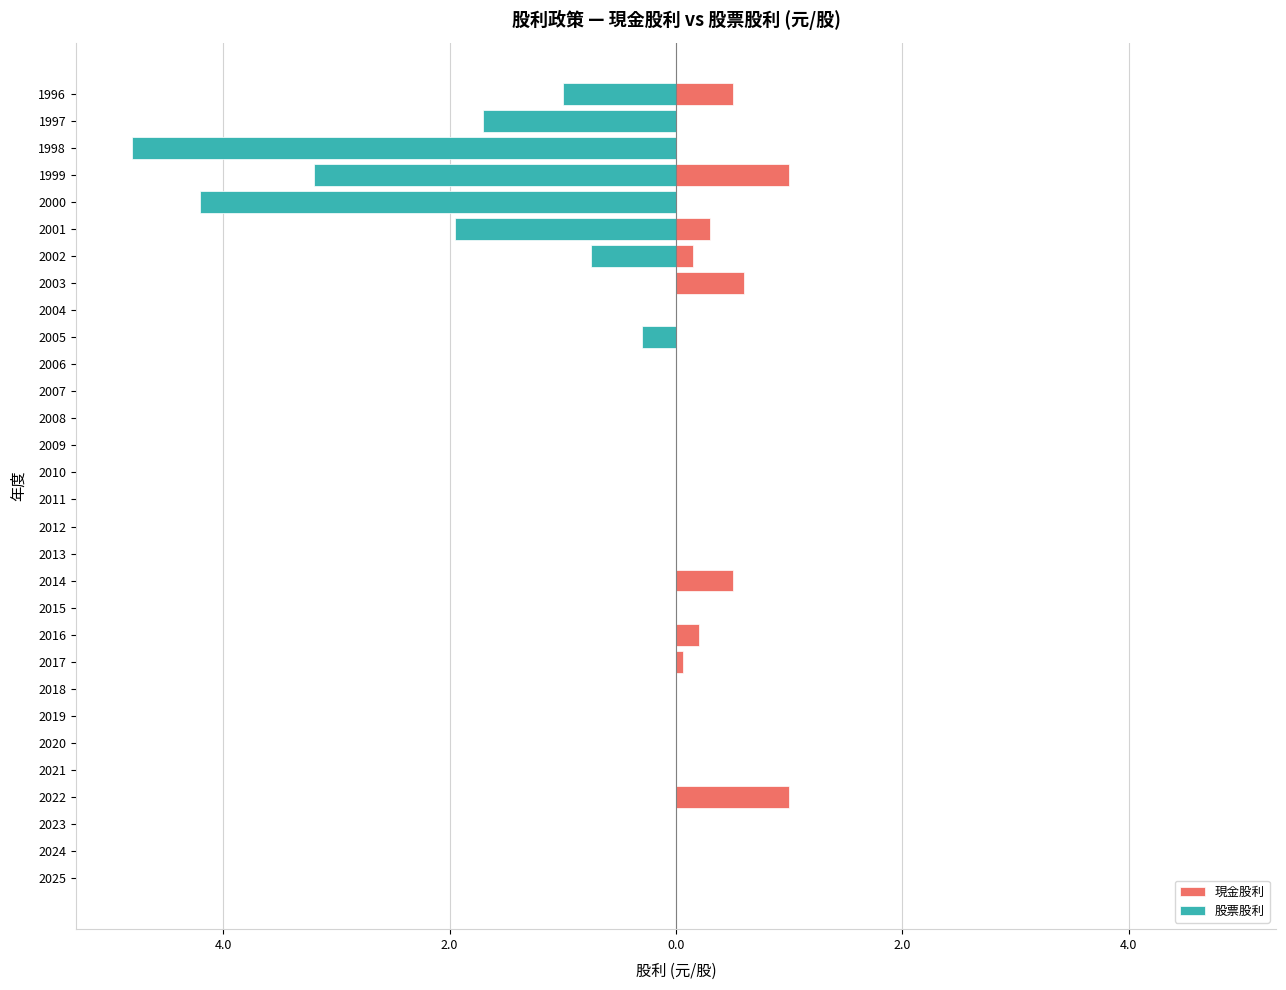

Between 2007 and 1999, which series saw the biggest shift?

股票股利